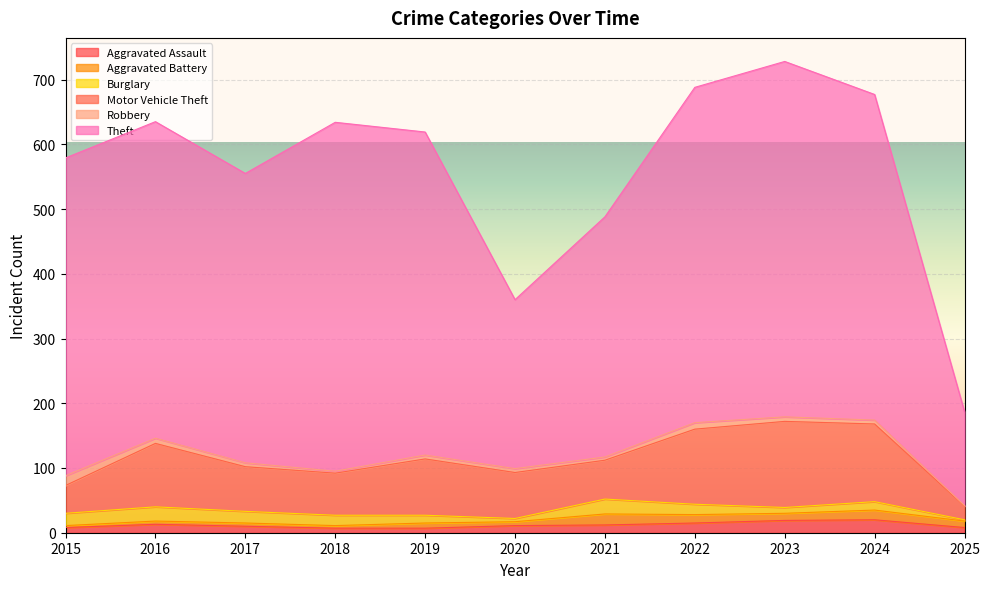

Which has a higher value, 2021 or 2017?

2021